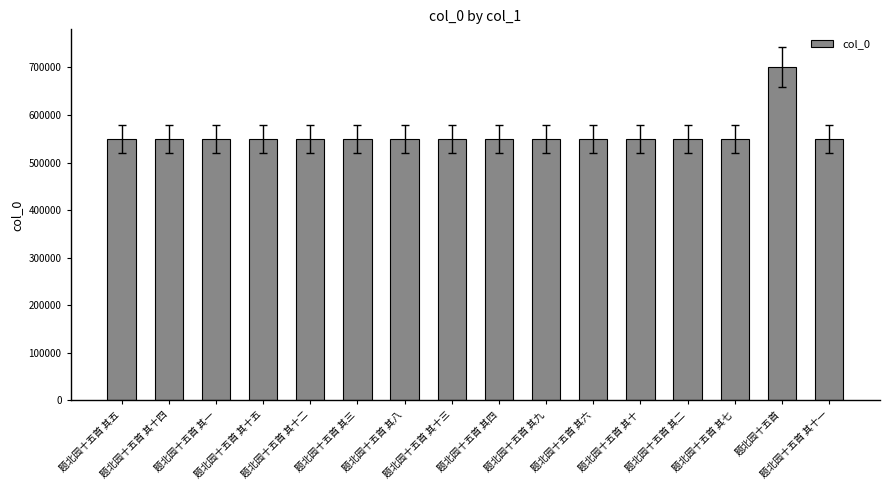

True or false: the data shows 549535 at 题北园十五首 其五.

True